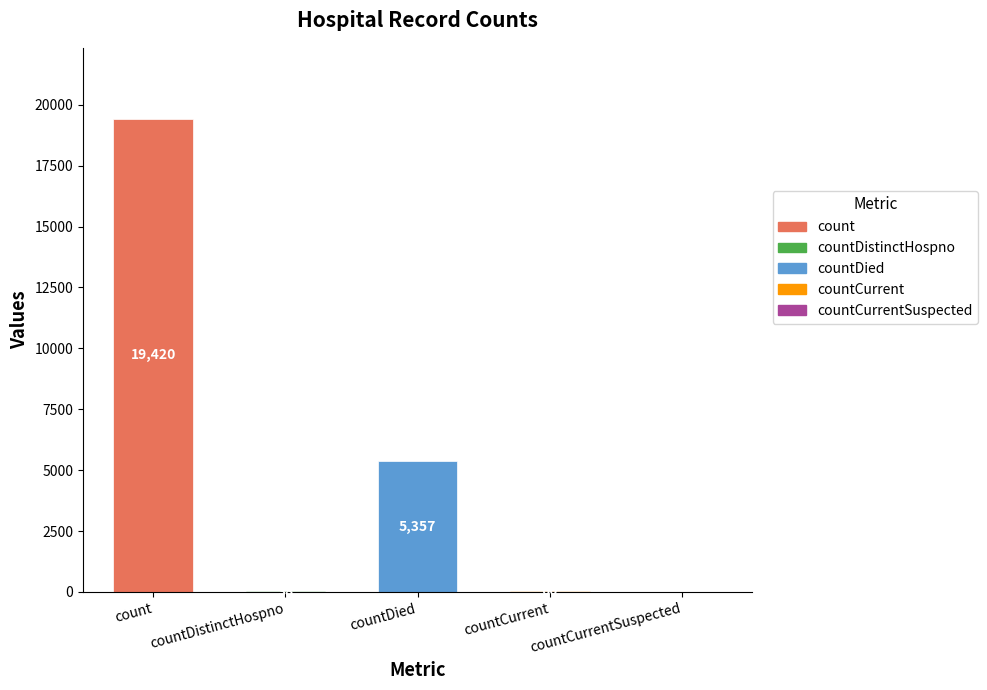

Reading left to right, transcribe all the data shown in this chart.

count=19420	countDistinctHospno=38	countDied=5357	countCurrent=60	countCurrentSuspected=0